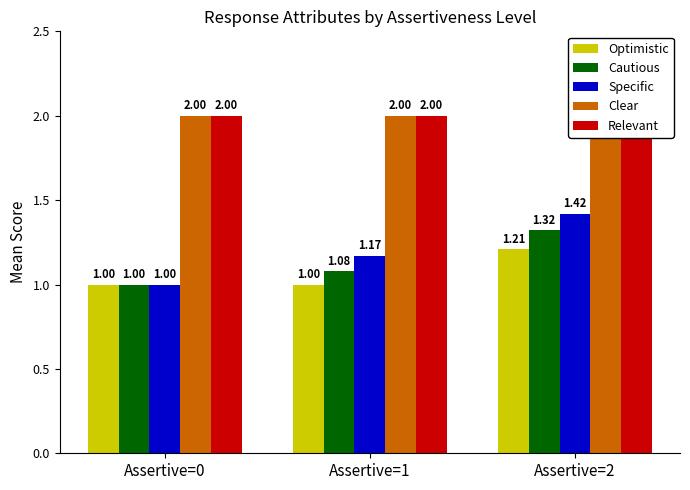

Is the value of Cautious at Assertive=2 greater than the value of Specific at Assertive=1?

Yes